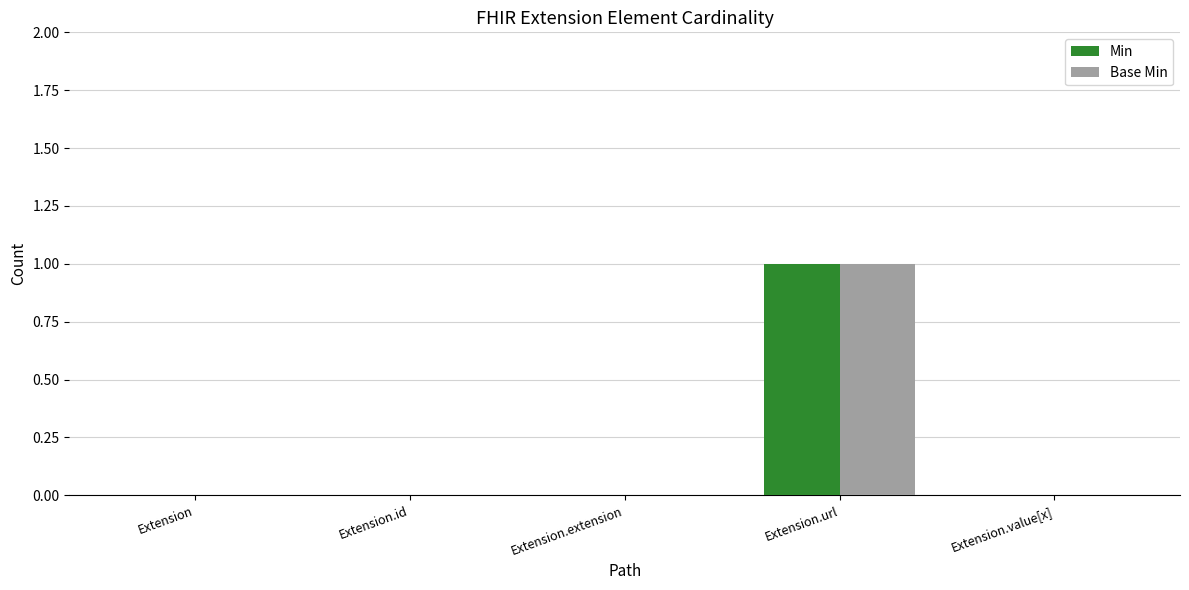

At which category is the sum across all series the highest?

Extension.url